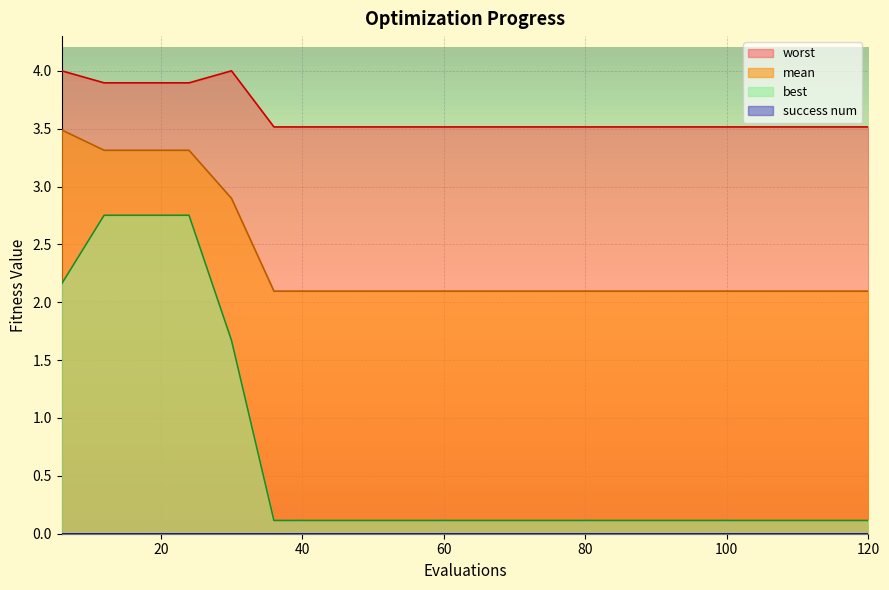

What is the value of the mean point at the 10th from the left?

2.1